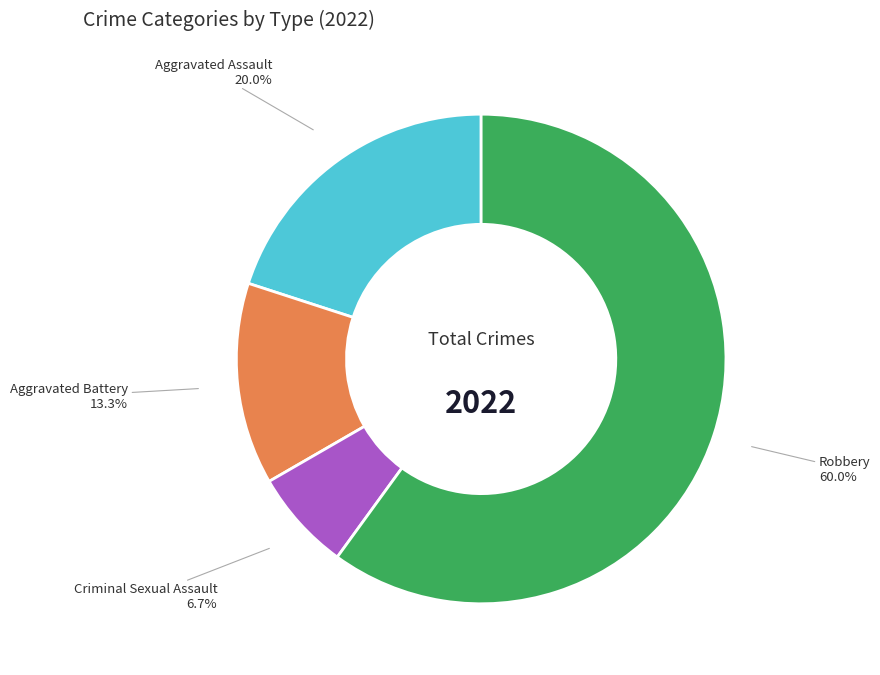

Is there a majority slice in this chart?

Yes